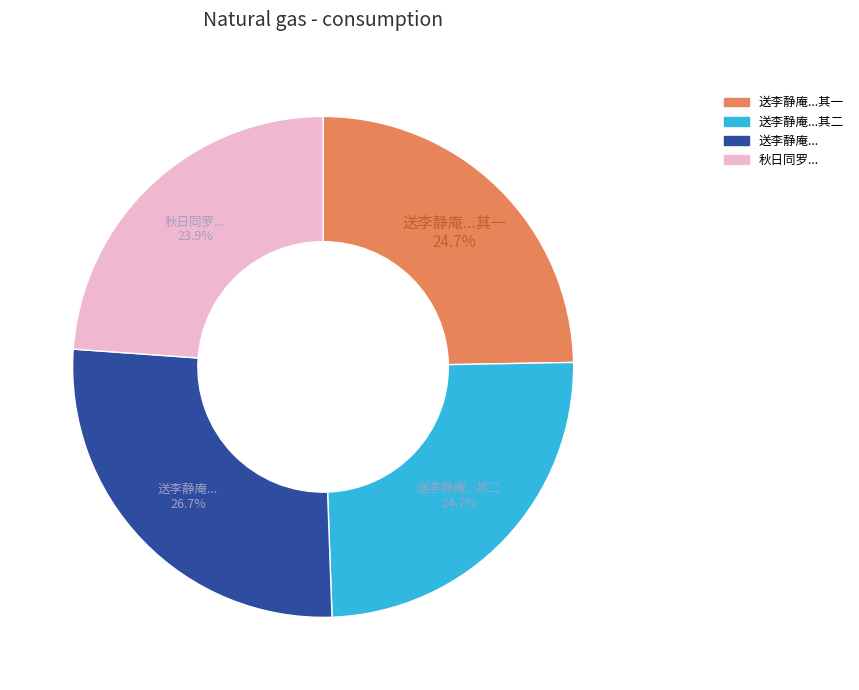

To the nearest percent, what is the difference between the largest and smallest slice percentages?

3%